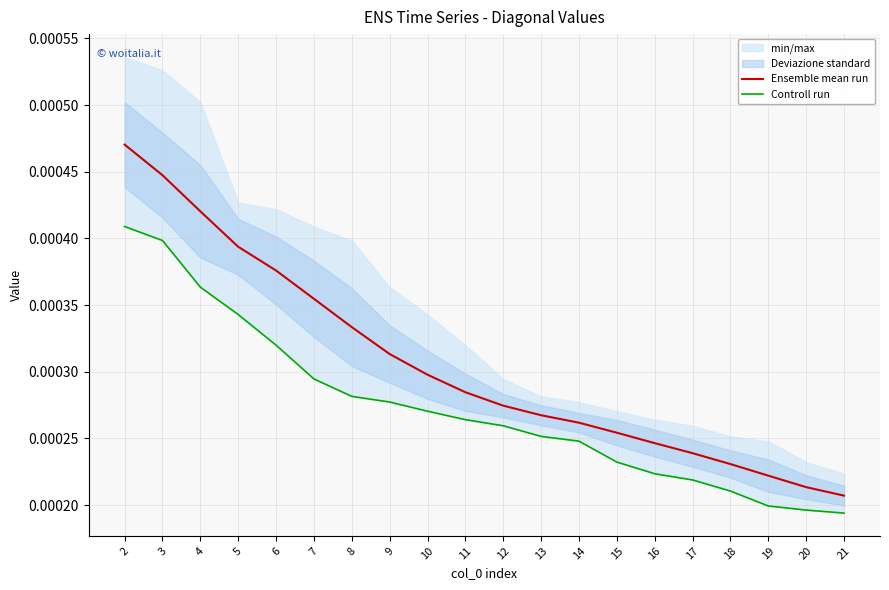

Between 14 and 2, which is larger?

2